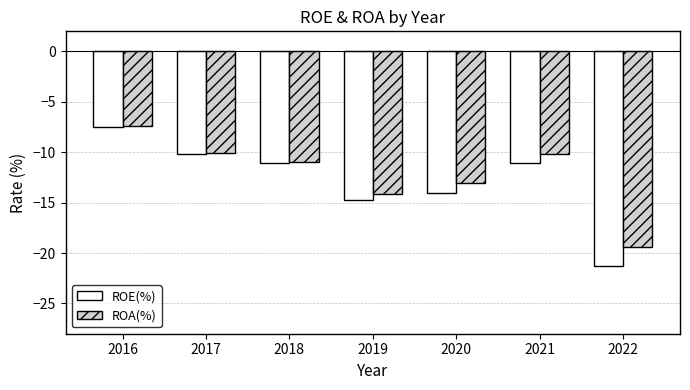

What are all the series names shown in the legend?

ROE(%), ROA(%)